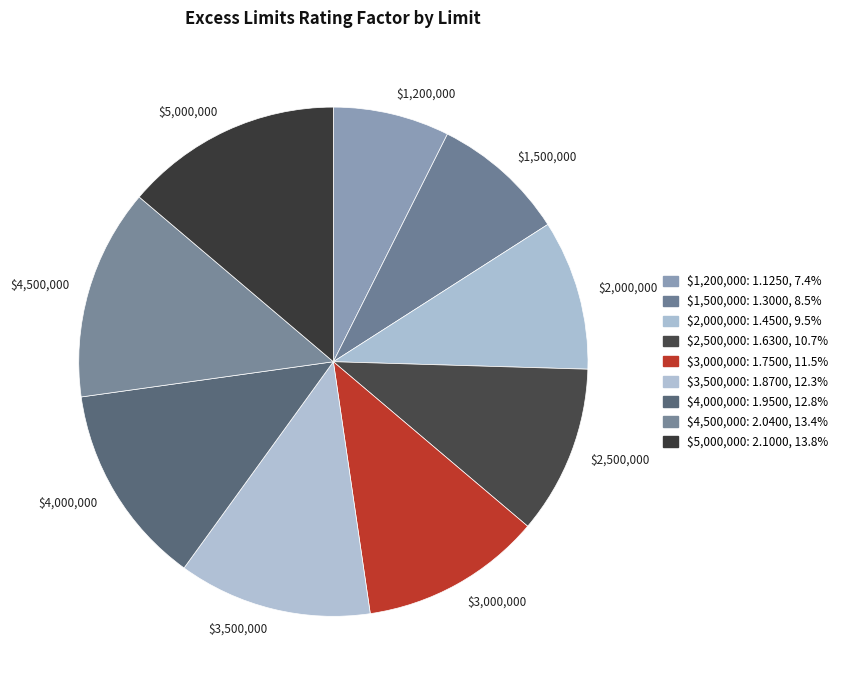

How many segments does this pie chart have?

9